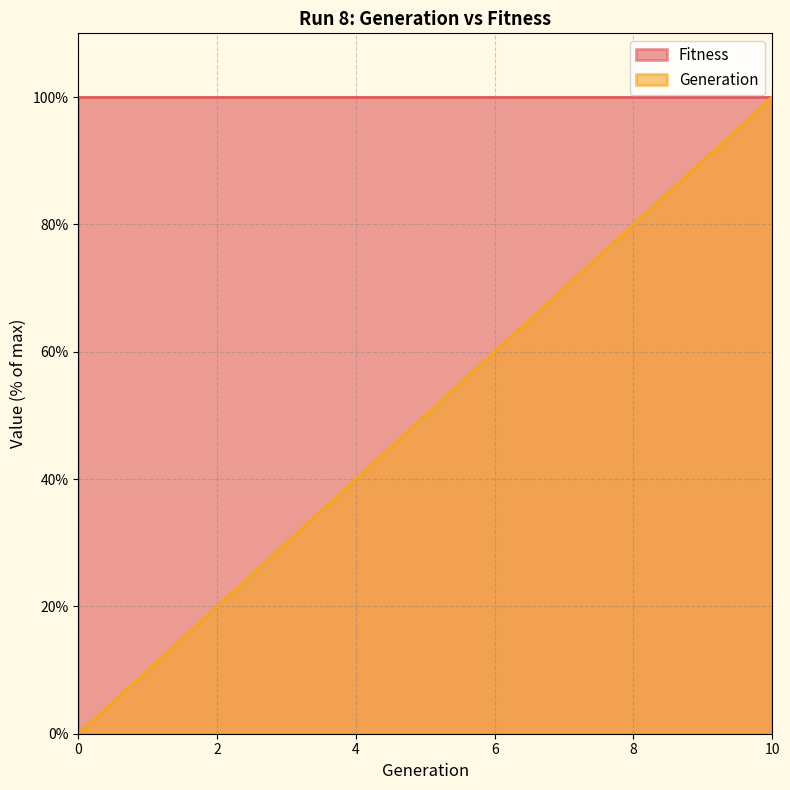

What is the value of the 5th point from the left?

40